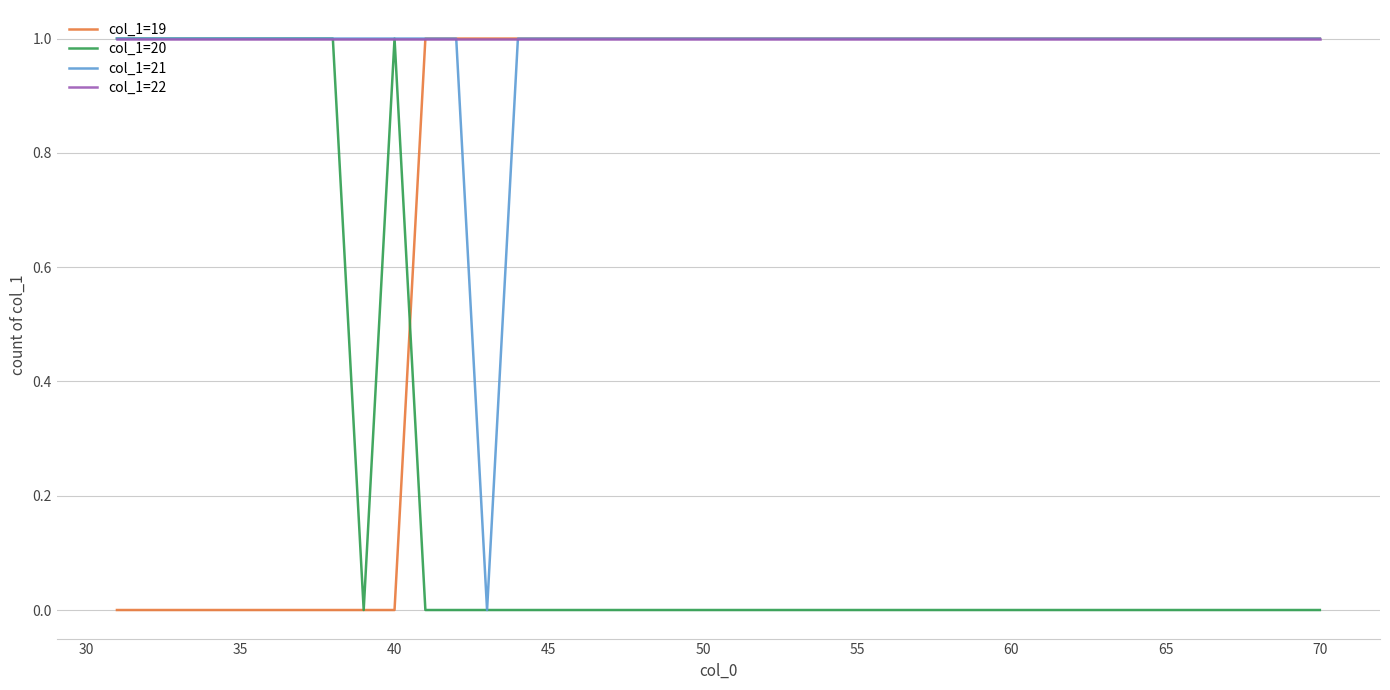

The value of col_1=21 at 50 is 1. True or false?

True